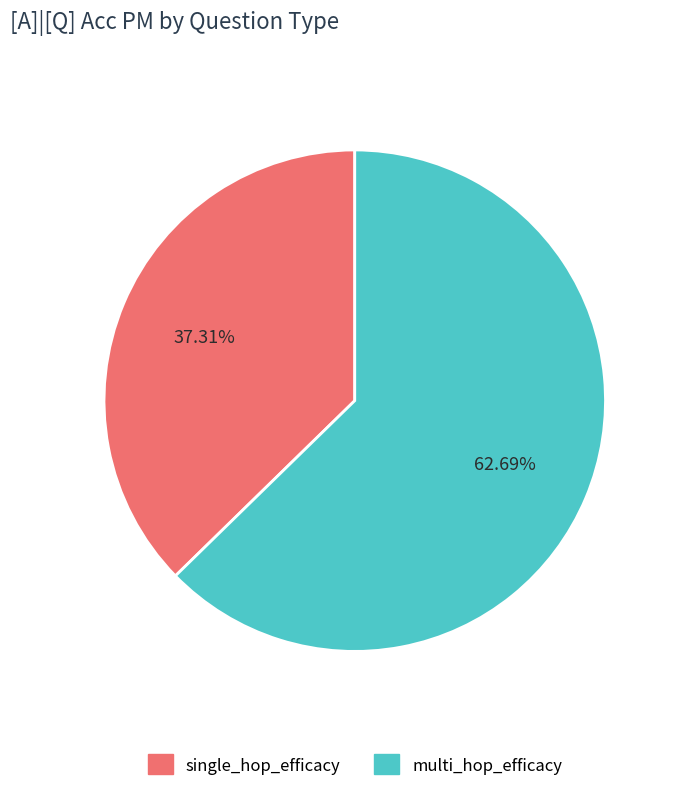

Is single_hop_efficacy the majority of the pie?

No